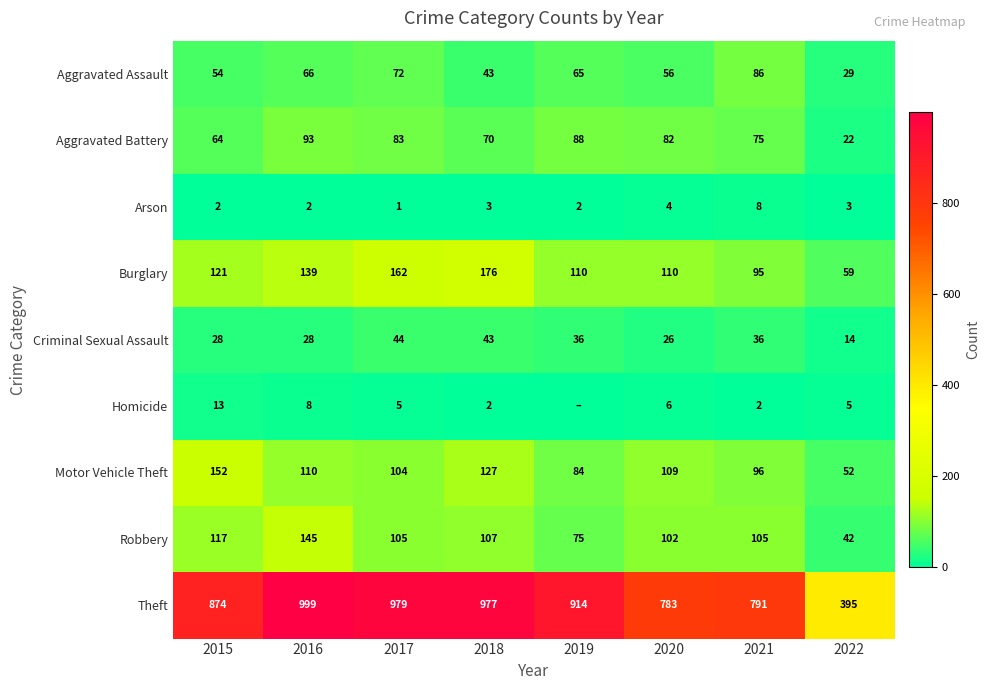

What is the total value across all series at 2019?

1374